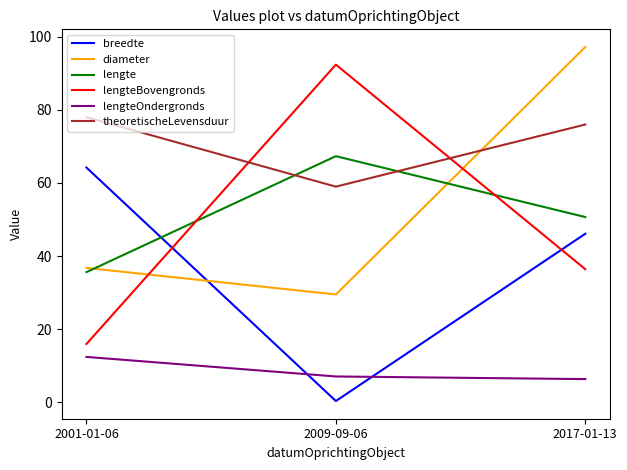

At which category does the chart reach its peak across all series?

2017-01-13